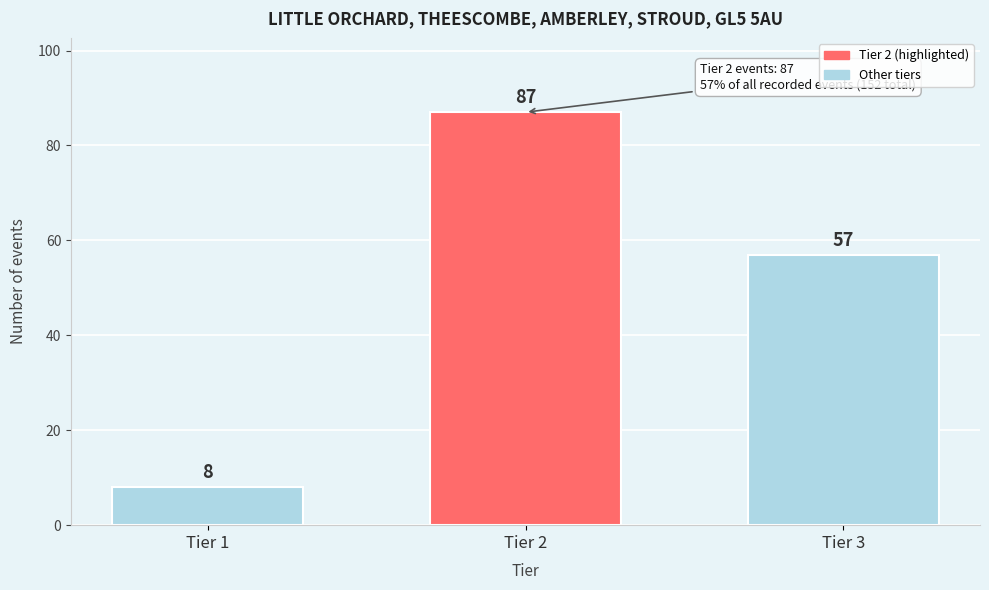

Reading left to right, list all the values displayed in this chart.

Tier 1=8	Tier 2=87	Tier 3=57